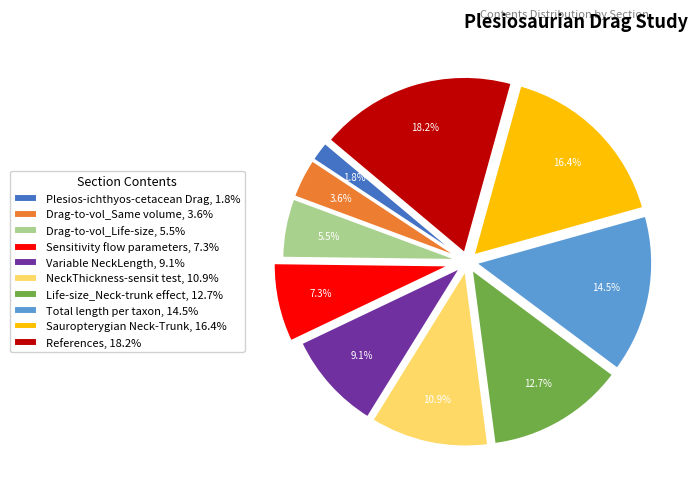

What is the largest slice in the pie chart?

References